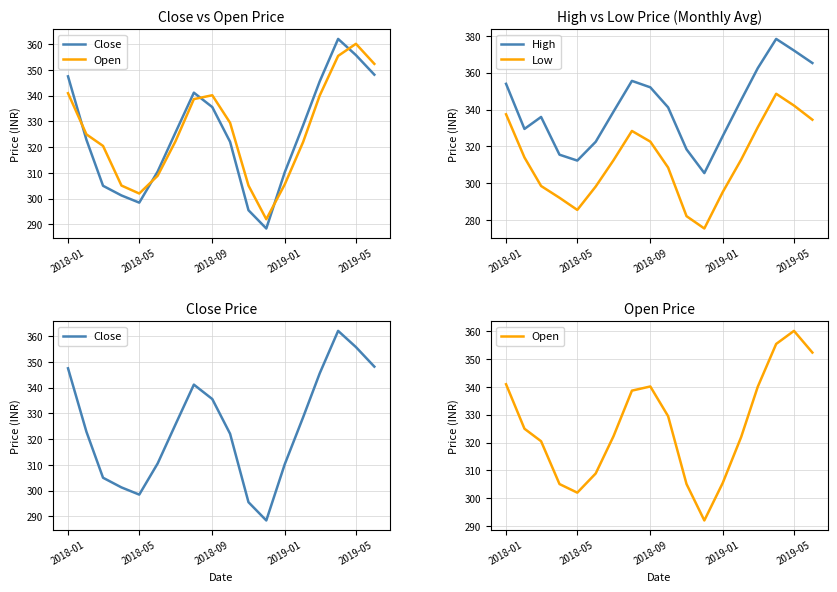

Is it true that Low equals 475.6 at 2019-05?

False